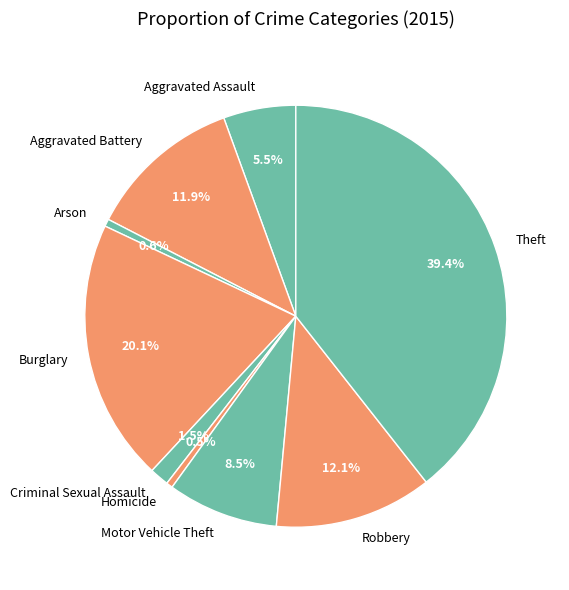

Does Aggravated Battery account for over 50% of the chart?

No